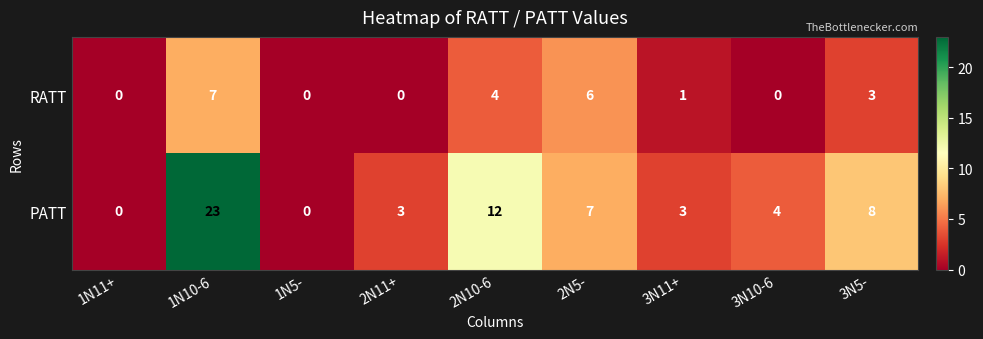

Between 1N10-6 and 2N10-6, which series saw the biggest shift?

PATT